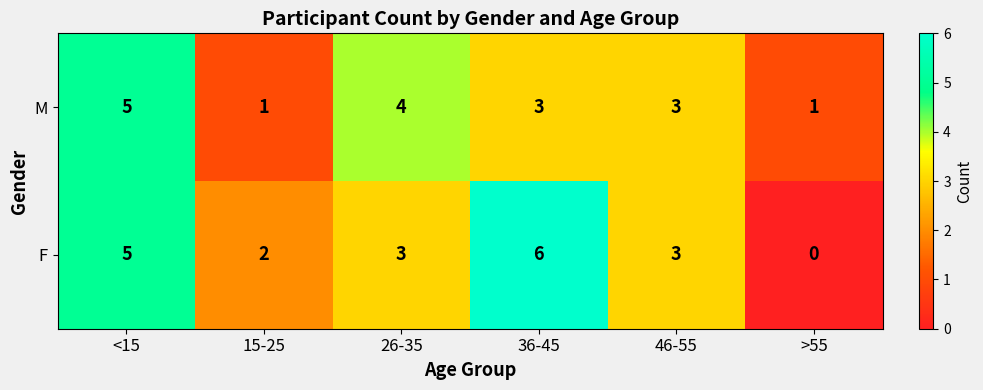

The M series shows 5 at 26-35. True or false?

False